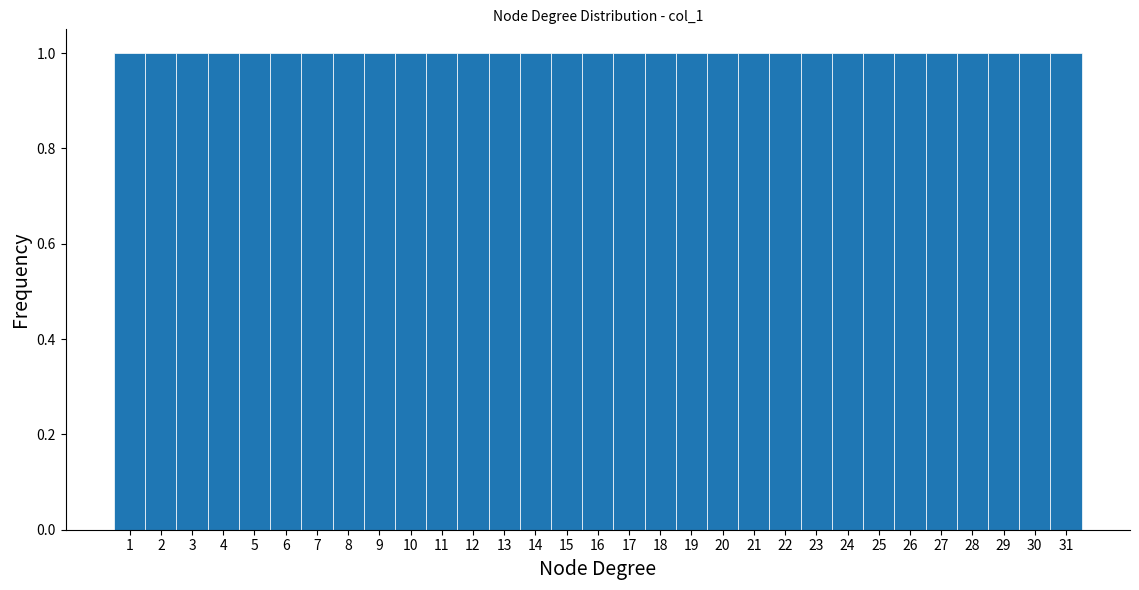

Reading left to right, transcribe this chart: for each bar, give the range it covers on the x-axis and its height. The values are not printed on the chart, so give them approximately, as read against the axis.

0.5 to 1.5: 1
1.5 to 2.5: 1
2.5 to 3.5: 1
3.5 to 4.5: 1
4.5 to 5.5: 1
5.5 to 6.5: 1
6.5 to 7.5: 1
7.5 to 8.5: 1
8.5 to 9.5: 1
9.5 to 10.5: 1
10.5 to 11.5: 1
11.5 to 12.5: 1
12.5 to 13.5: 1
13.5 to 14.5: 1
14.5 to 15.5: 1
15.5 to 16.5: 1
16.5 to 17.5: 1
17.5 to 18.5: 1
18.5 to 19.5: 1
19.5 to 20.5: 1
20.5 to 21.5: 1
21.5 to 22.5: 1
22.5 to 23.5: 1
23.5 to 24.5: 1
24.5 to 25.5: 1
25.5 to 26.5: 1
26.5 to 27.5: 1
27.5 to 28.5: 1
28.5 to 29.5: 1
29.5 to 30.5: 1
30.5 to 31.5: 1